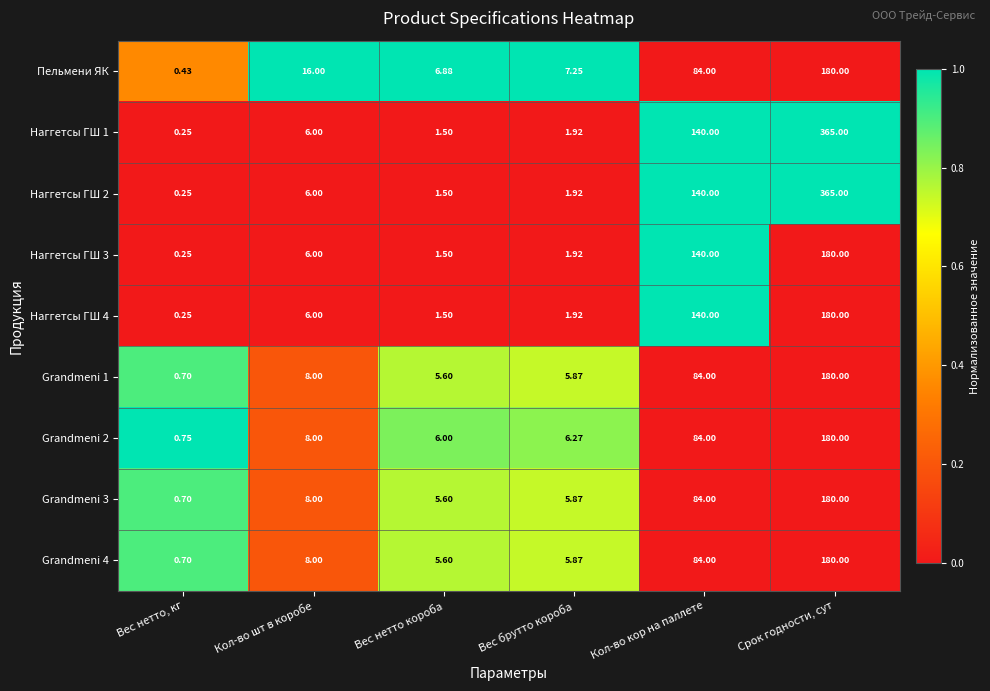

At which category is the sum across all series the highest?

Срок годности, сут